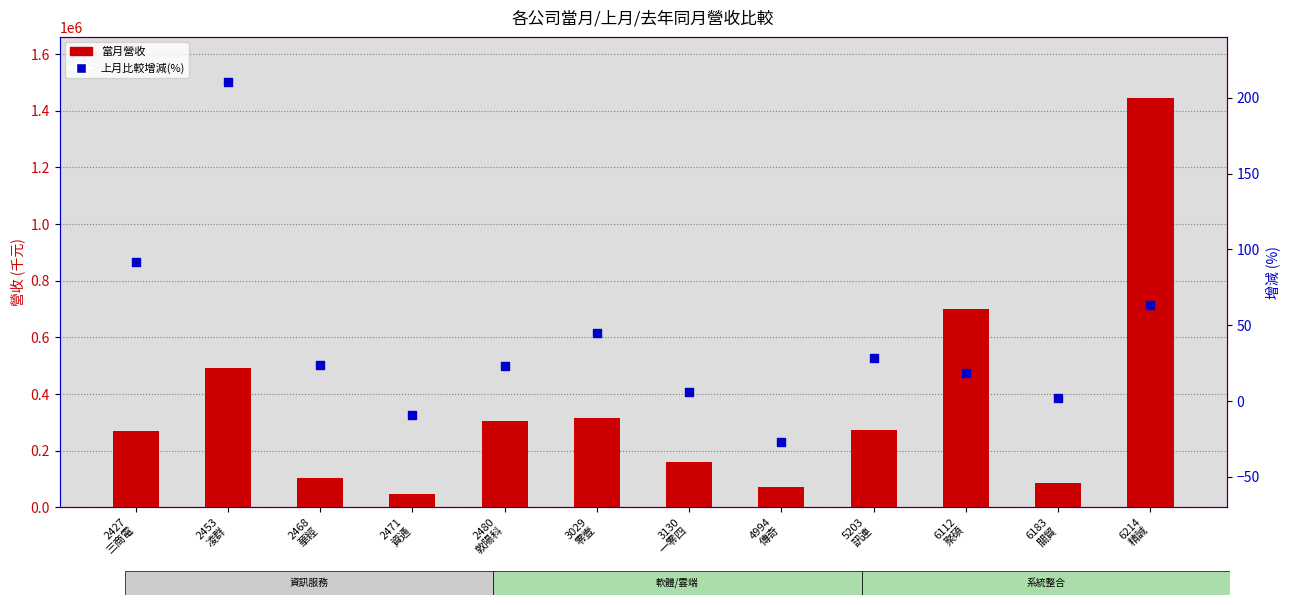

At how many categories does at least one series exceed 329984?

3